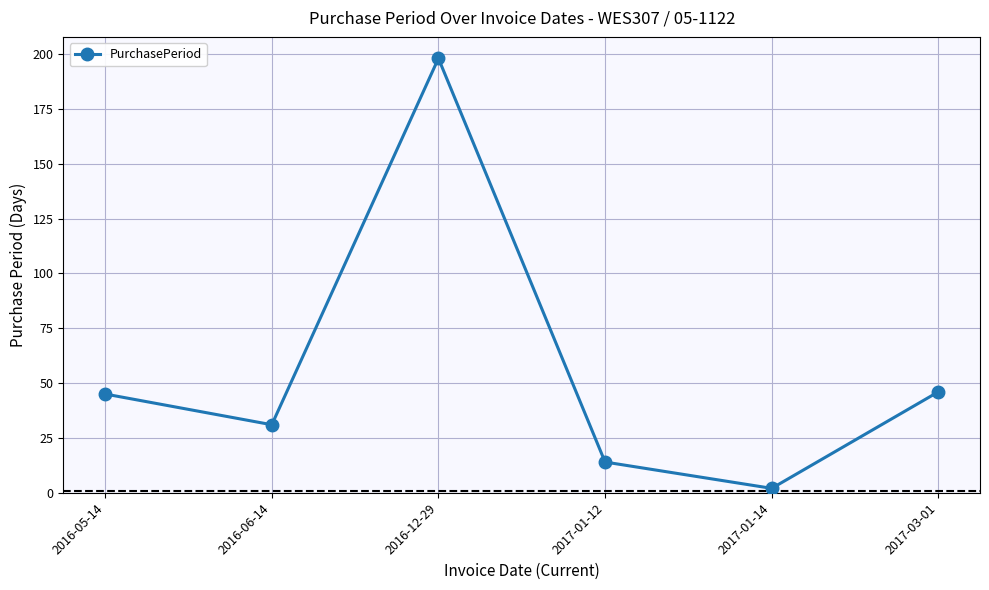

What is the minimum value shown in the chart?

2